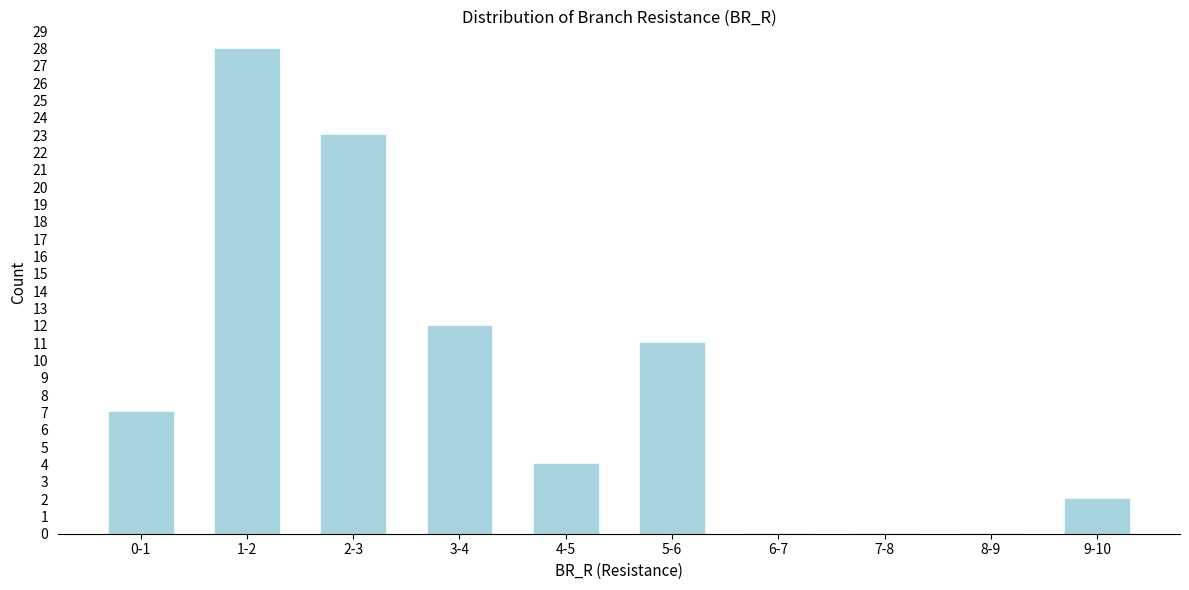

Reading right to left, extract all data points from this chart.

9-10=2	8-9=0	7-8=0	6-7=0	5-6=11	4-5=4	3-4=12	2-3=23	1-2=28	0-1=7